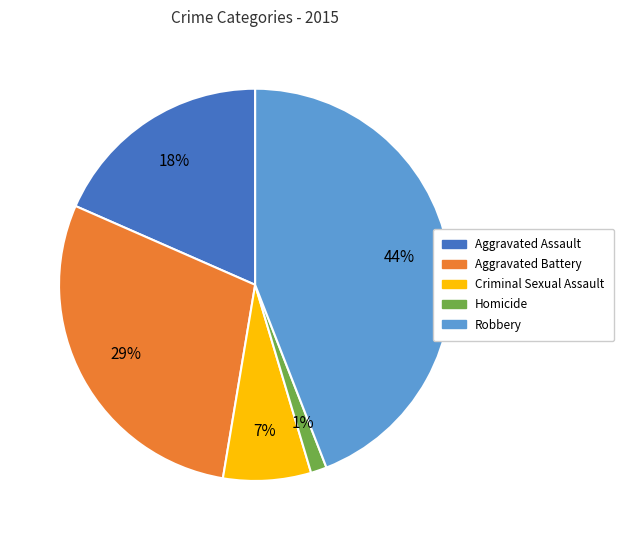

To the nearest percent, what is the difference between the largest and smallest slice percentages?

43%